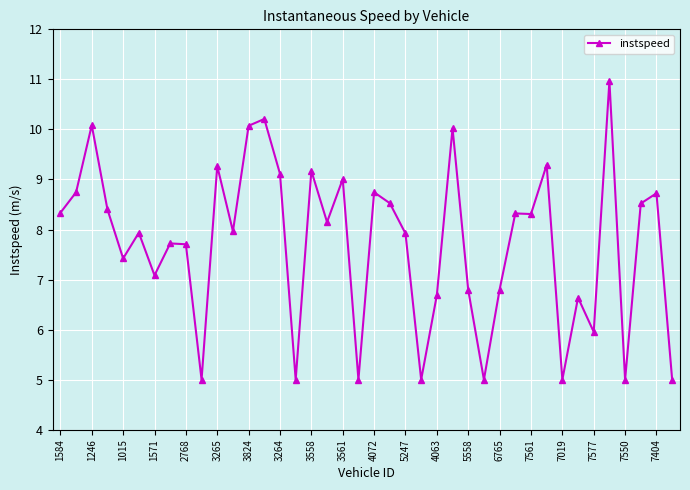

What is the value of the 6th point from the left?

7.9